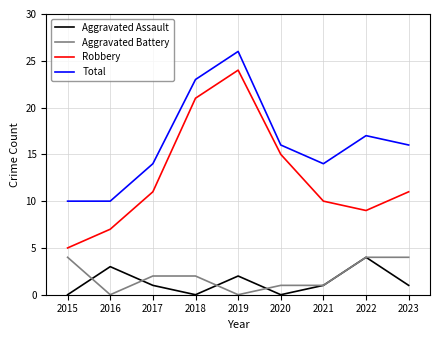

Which series has the largest range (max minus min)?

Robbery